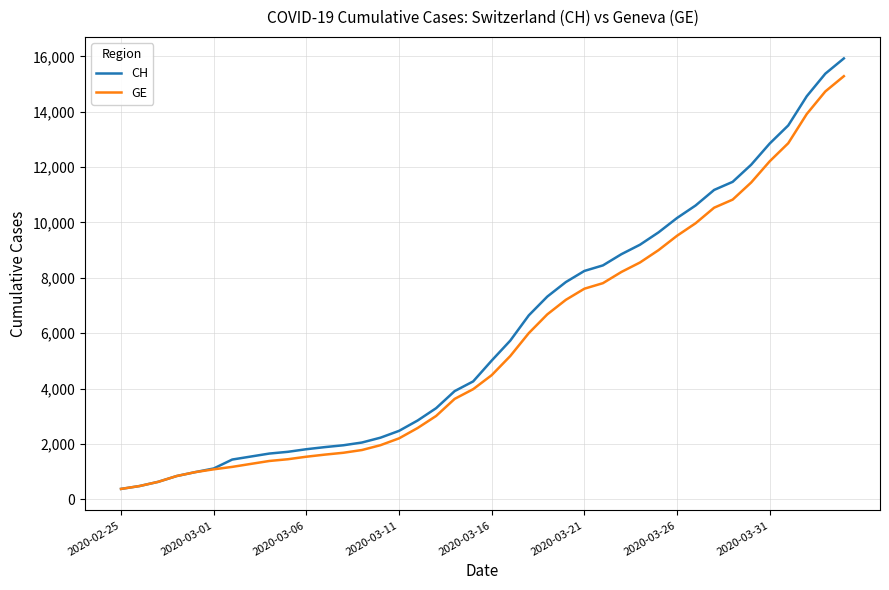

Which series has the largest total across all categories?

CH